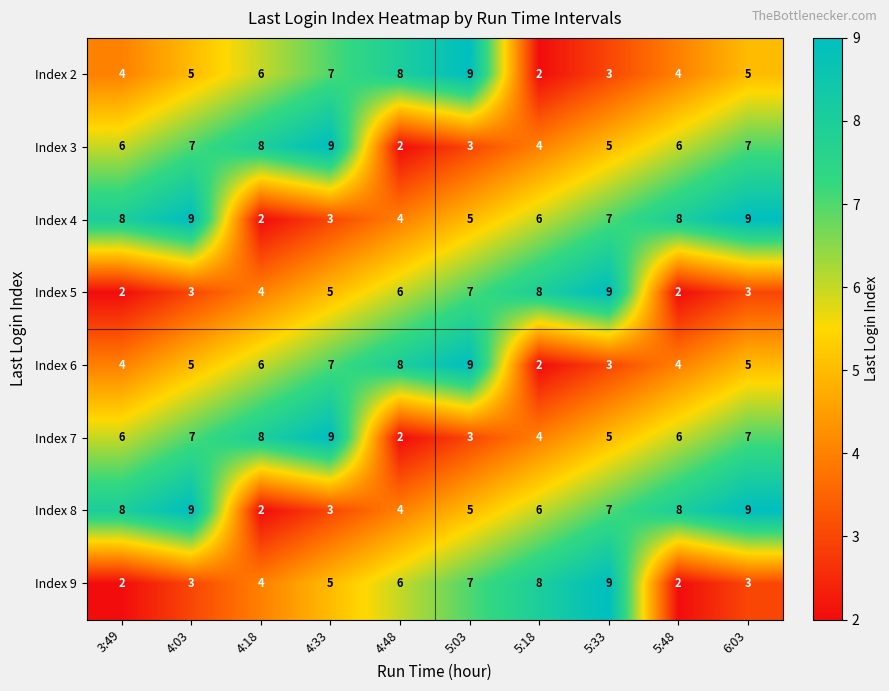

True or false: Index 5 has a value of 3 at 5:48.

False